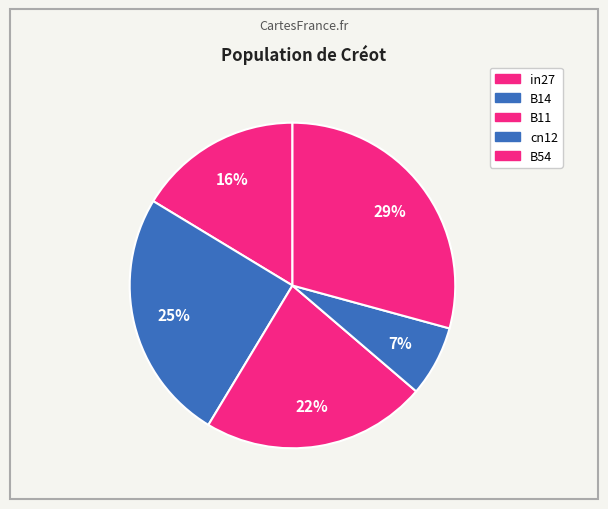

Which category has the biggest portion of the pie?

B54